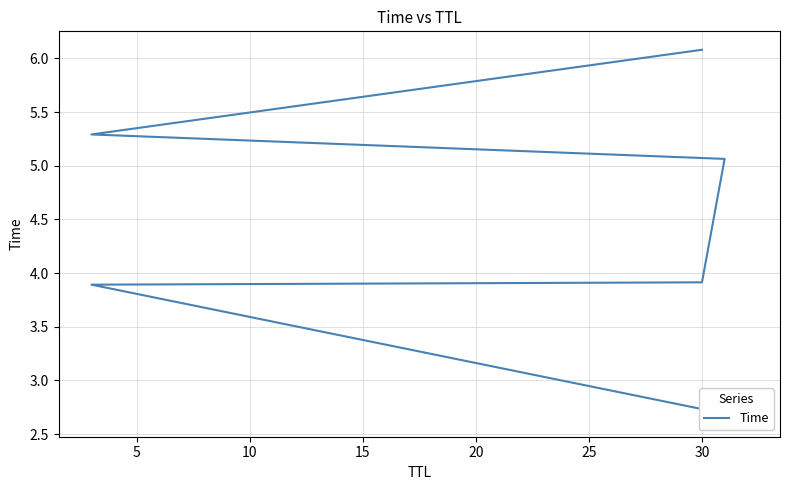

Between 5 and 10, which is larger?

10